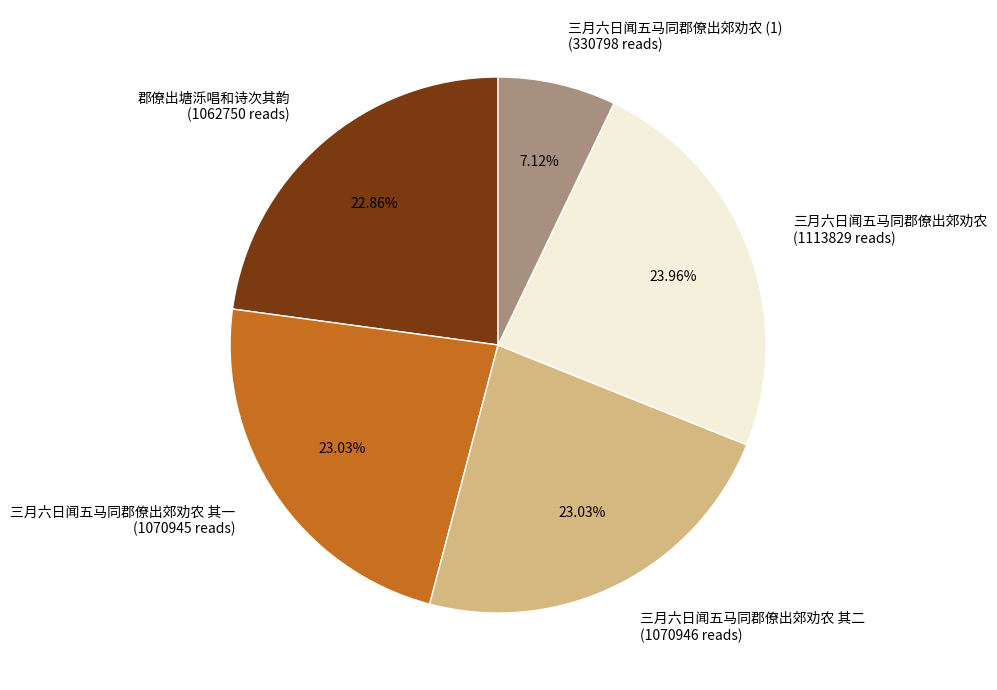

Is there a majority slice in this chart?

No